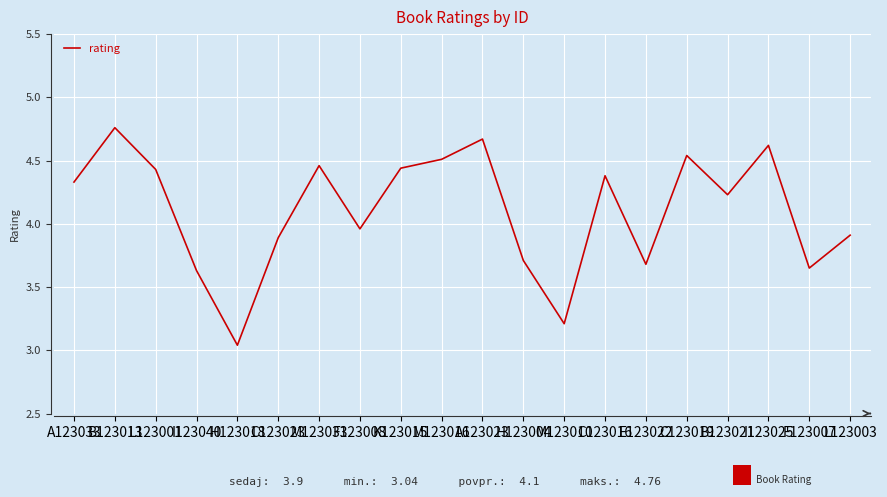

At which label does the data first exceed 4?

A123033